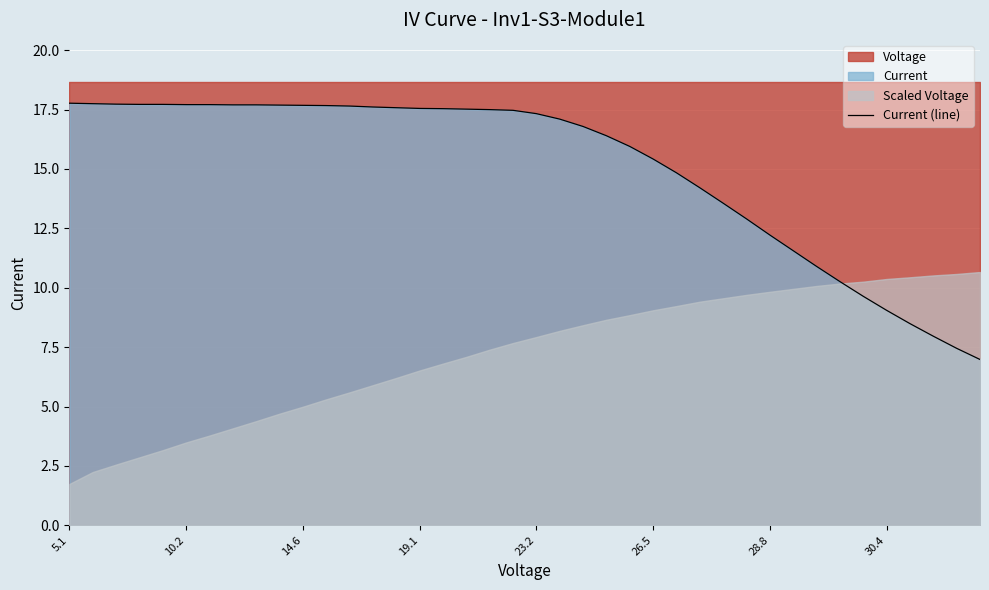

Is it true that the value at 26.5 is 15.4?

True